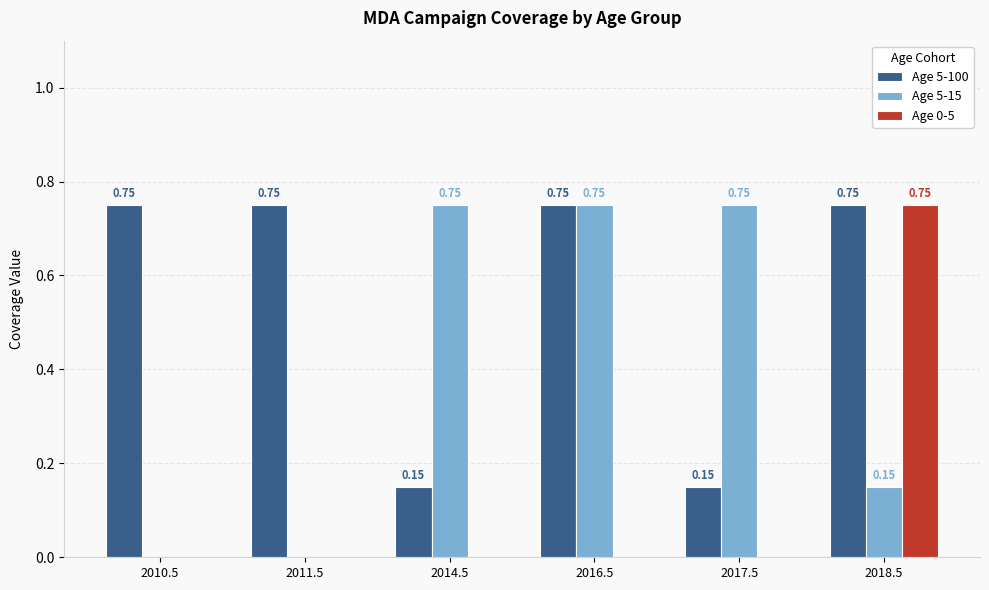

Is the value of Age 5-15 at 2018.5 greater than the value of Age 0-5 at 2011.5?

Yes